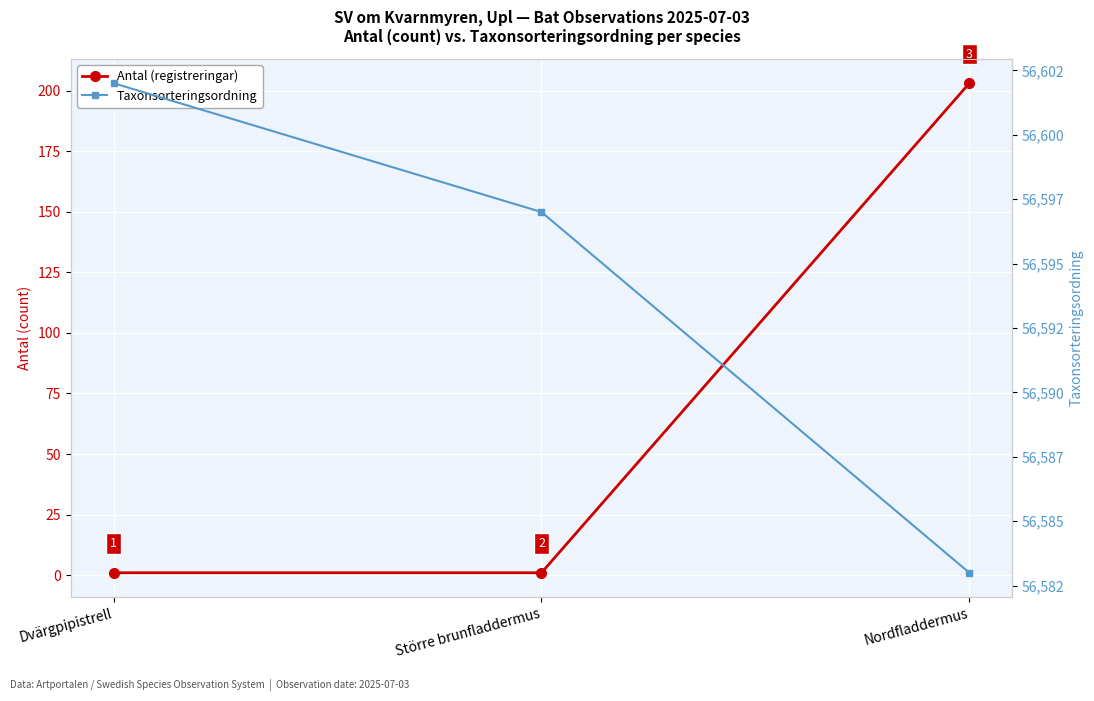

What is the sum of the Antal (registreringar) values at Dvärgpipistrell and Nordfladdermus?

204